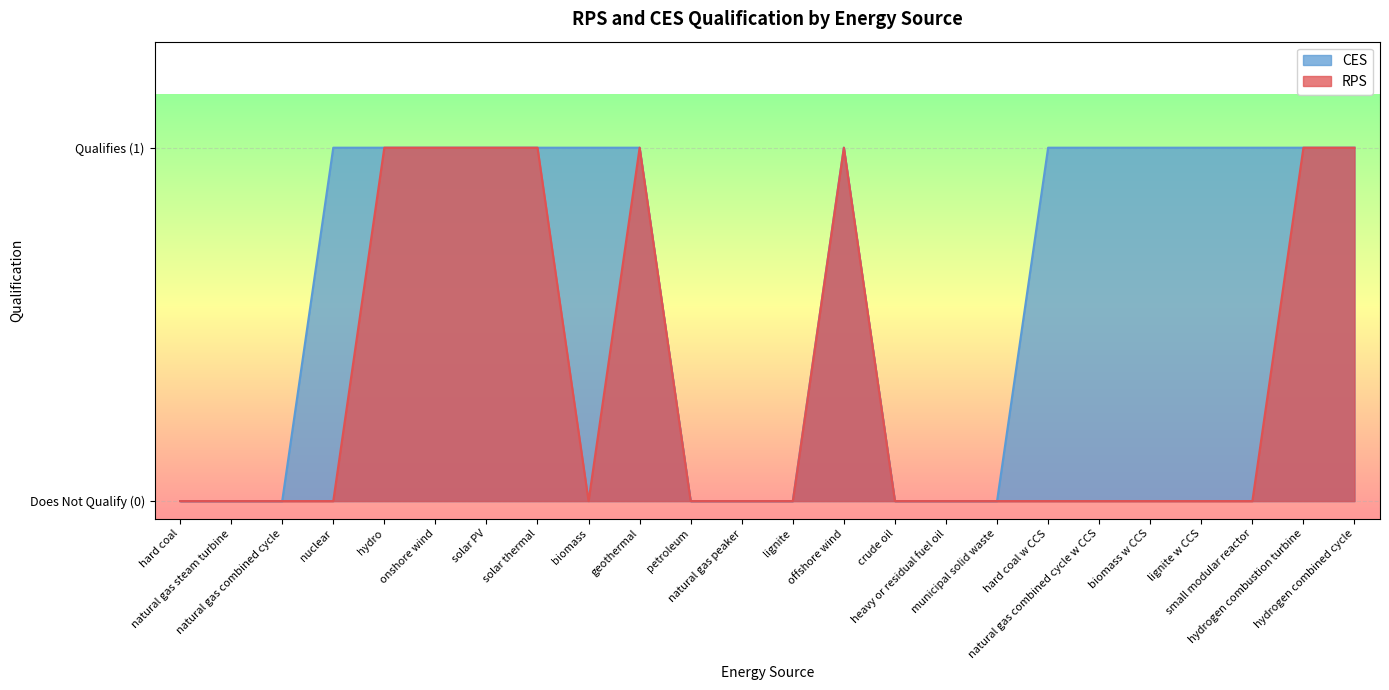

True or false: RPS and CES intersect in this chart.

False